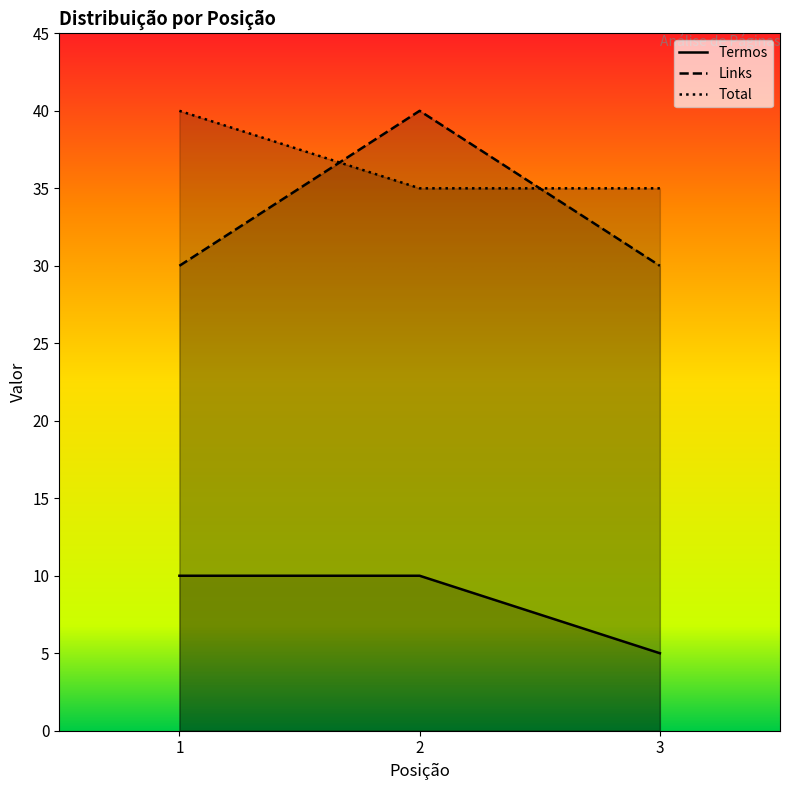

At how many categories does at least one series exceed 8?

3